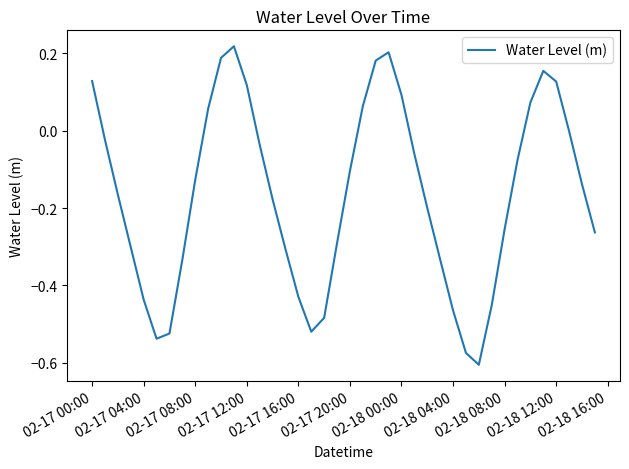

What is the difference between the maximum and minimum values?

0.8